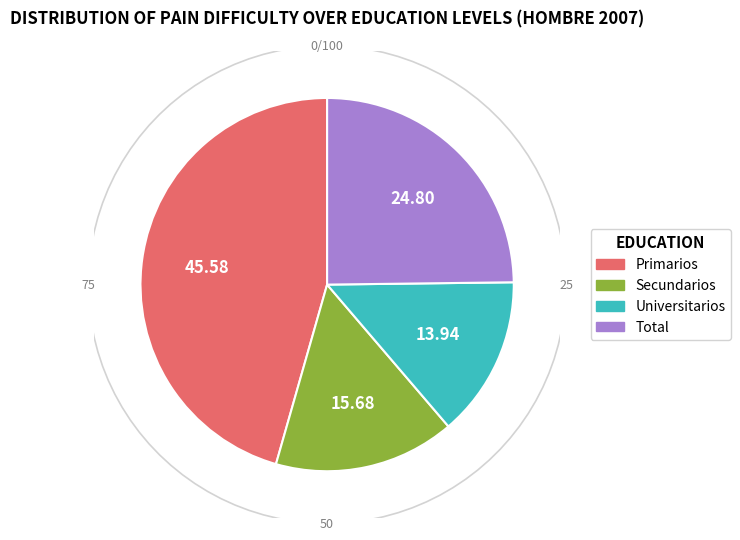

Does Primarios represent more than half of the total?

No